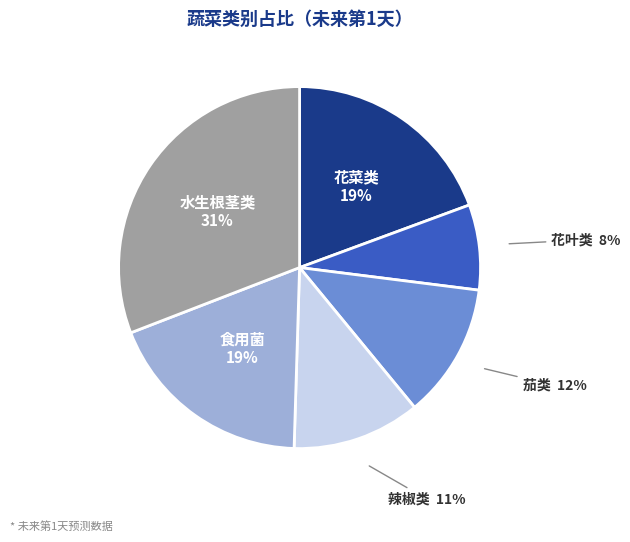

Does 水生根茎类 account for over 50% of the chart?

No